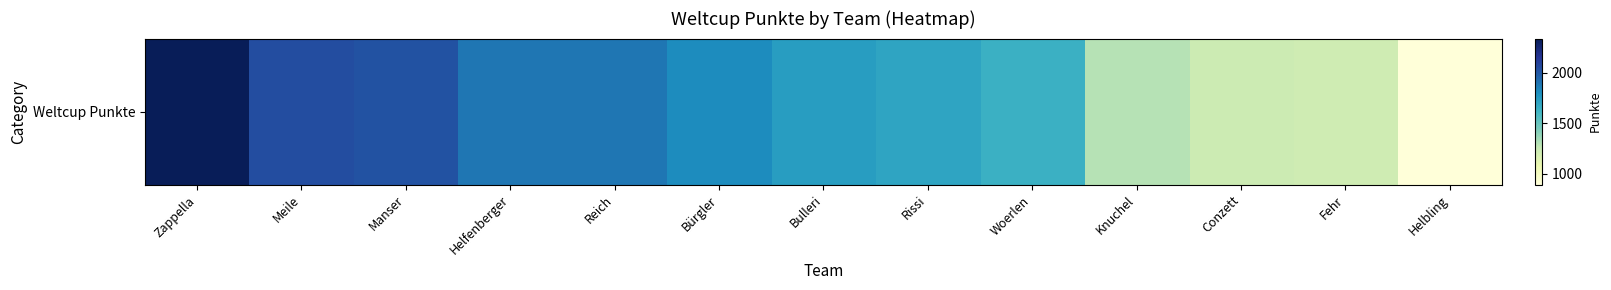

What is the ratio of the value at Helbling to the value at Reich?

0.5